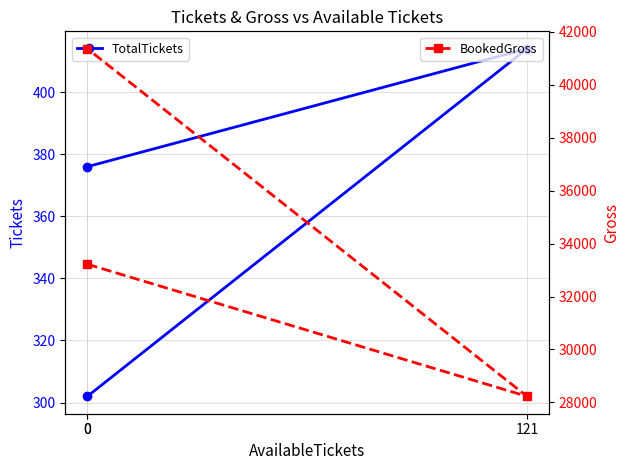

How many lines are shown in the chart?

2